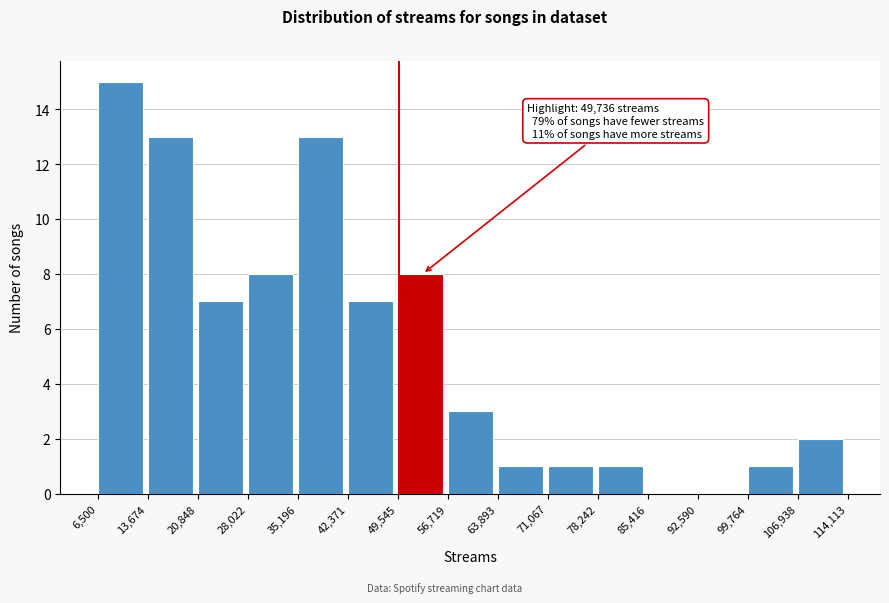

Over which range of the x-axis is the bar tallest?

6,500 to 13,674